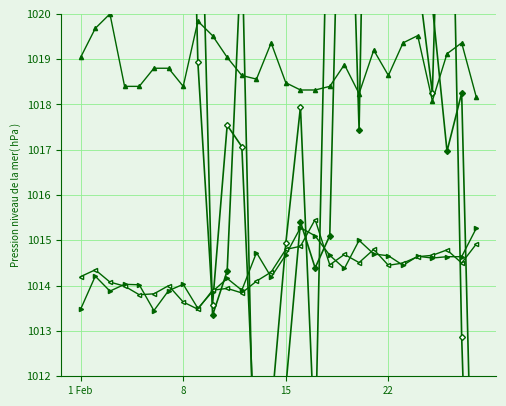

True or false: 9pm Temp (scaled) has more than 1 points higher than both neighbors.

True